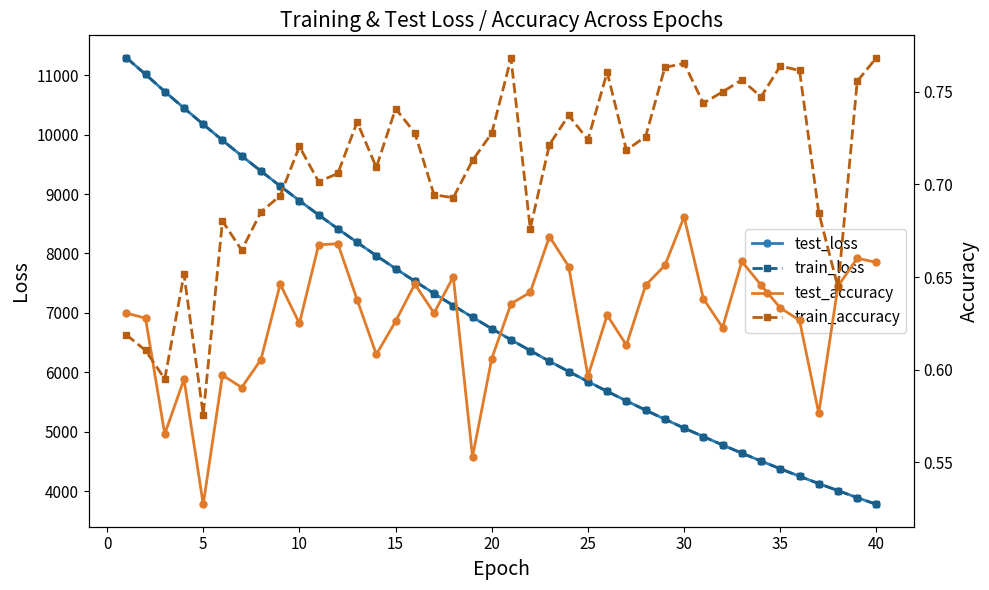

True or false: train_accuracy and test_accuracy intersect in this chart.

True